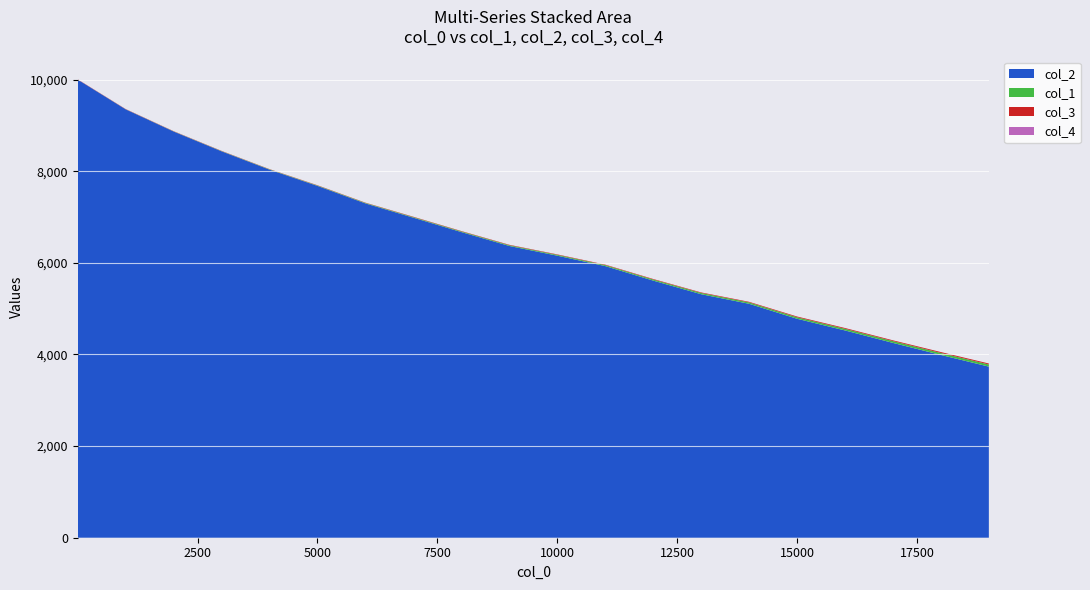

Reading left to right, transcribe all the data shown in this chart.

col_1: 0.0	1.5	3.1	4.7	6.4	8.3	10.3	12.4	14.6	16.8	19.2	21.6	24.3	27.2	30.0	33.0	36.2	39.5	43.0	47.1
col_2: 10000.0	9351.0	8867.0	8435.0	8035.0	7680.0	7298.0	6986.0	6672.0	6369.0	6157.0	5930.0	5613.0	5316.0	5107.0	4780.0	4525.0	4253.0	3990.0	3735.0
col_3: 5.0	5.0	5.0	5.0	5.0	6.0	6.0	8.0	8.0	9.0	9.0	10.0	11.0	12.0	13.0	16.0	17.0	17.0	20.0	21.0
col_4: 0.0	0.0	0.0	0.0	0.0	0.0	0.0	0.0	0.0	0.0	0.0	0.0	0.0	0.0	0.0	0.0	0.0	0.0	0.0	0.0